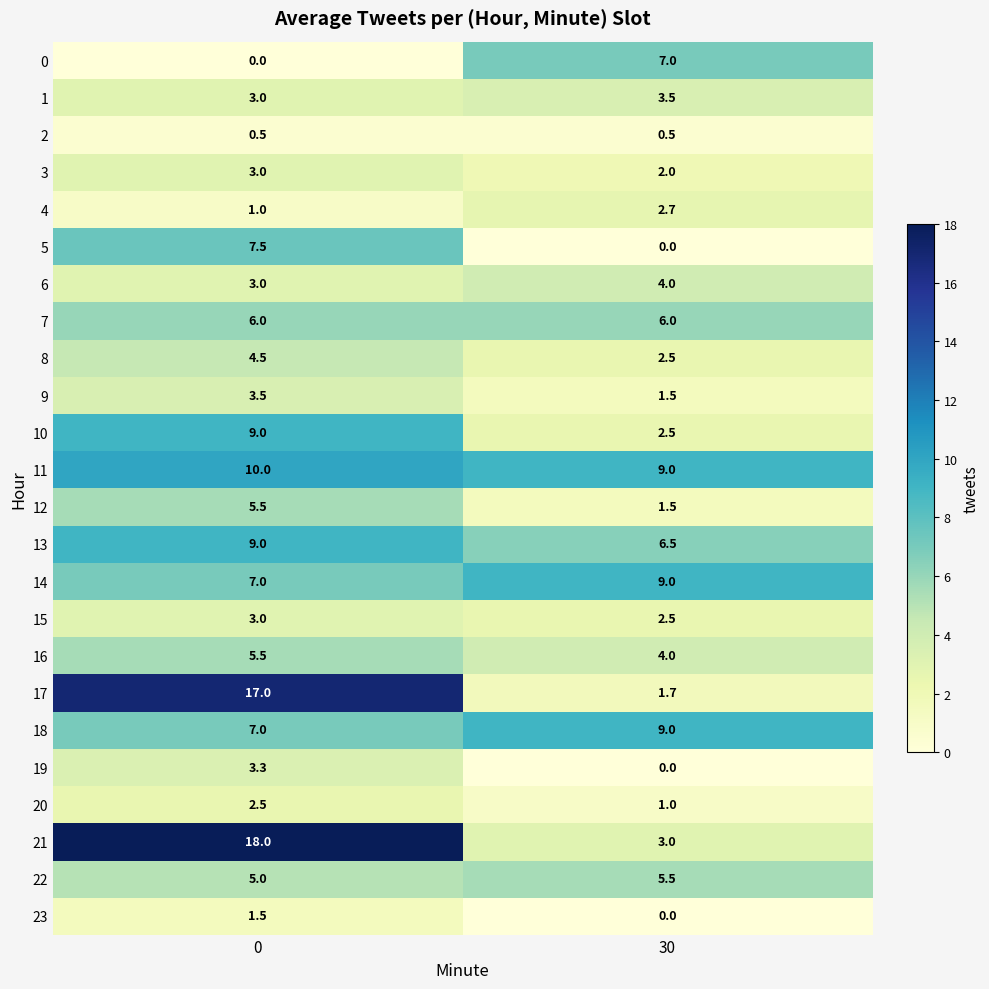

Between 0 and 30, which series saw the biggest shift?

17